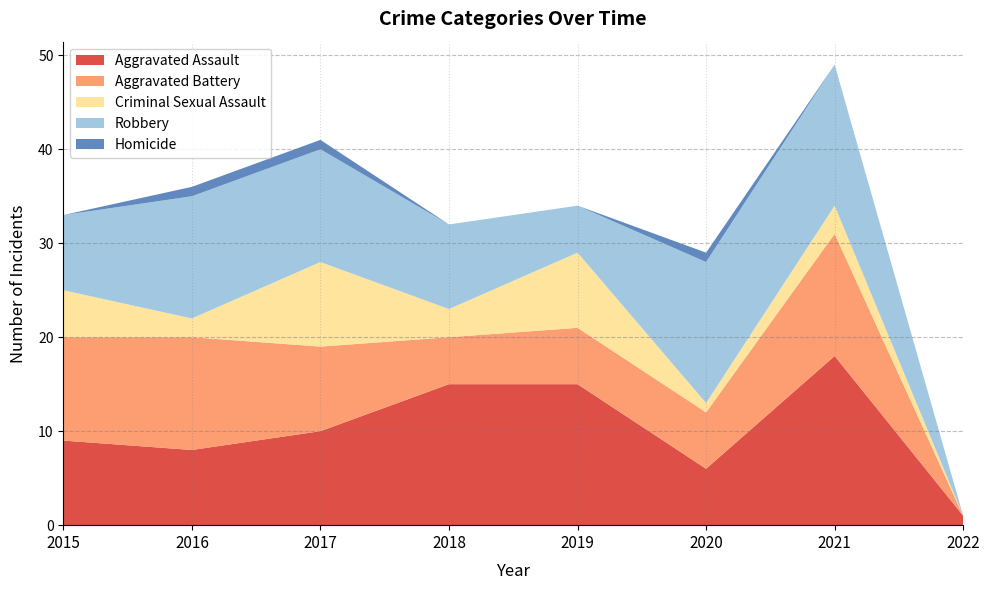

Reading right to left, what are all the values shown in this chart?

Aggravated Assault: 1	18	6	15	15	10	8	9
Aggravated Battery: 0	13	6	6	5	9	12	11
Criminal Sexual Assault: 0	3	1	8	3	9	2	5
Robbery: 0	15	15	5	9	12	13	8
Homicide: 0	0	1	0	0	1	1	0